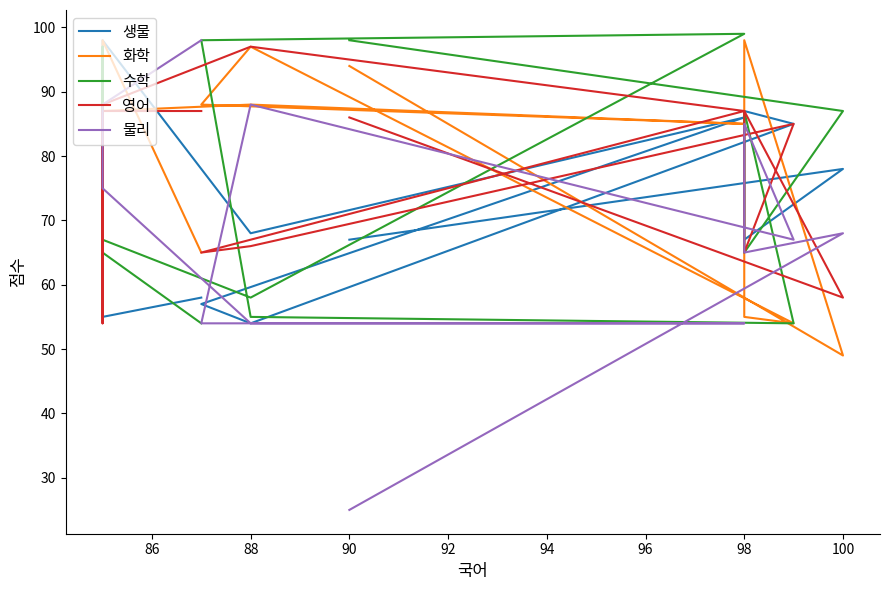

The value of 물리 at 100 is 105. True or false?

False